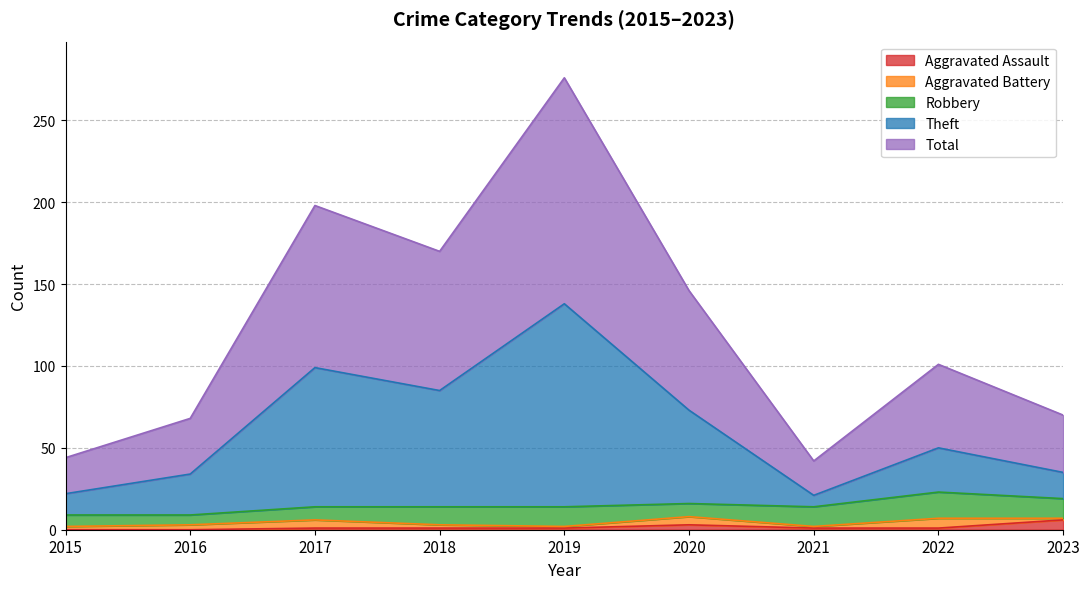

Is it true that Aggravated Assault equals 1 at 2019?

True